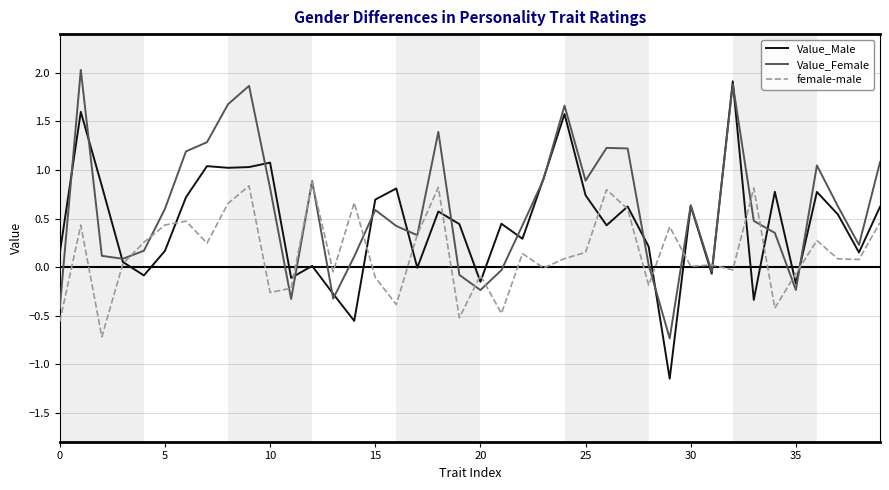

What is the maximum value shown in the chart?

2.0